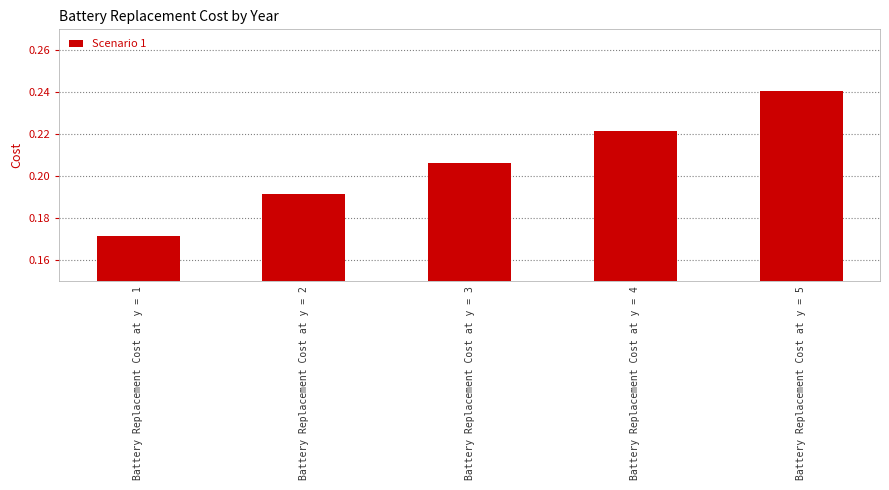

Between Battery Replacement Cost at y = 3 and Battery Replacement Cost at y = 2, which is larger?

Battery Replacement Cost at y = 3